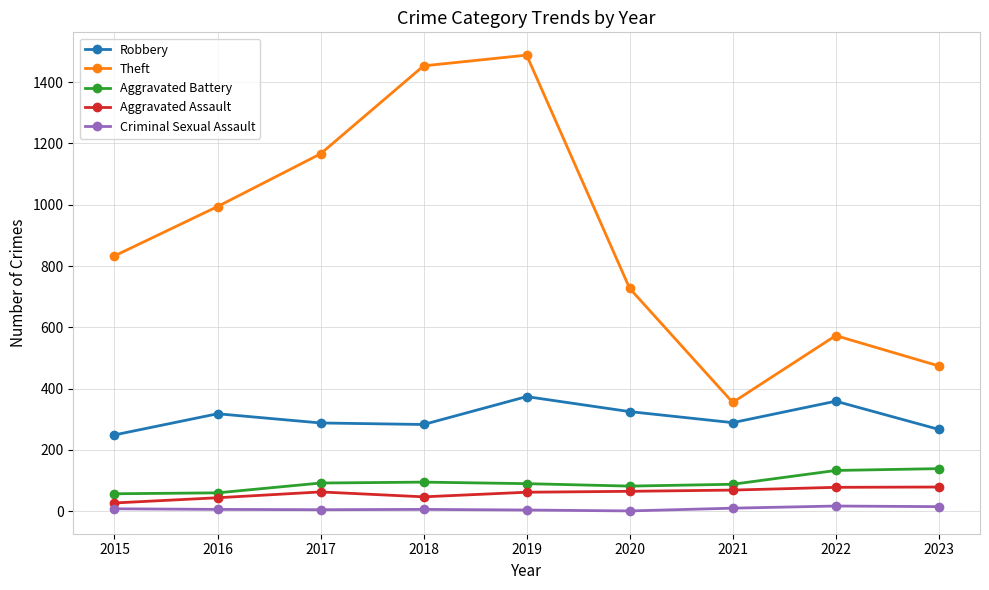

What is the value of the Aggravated Battery point at the 6th from the left?

82